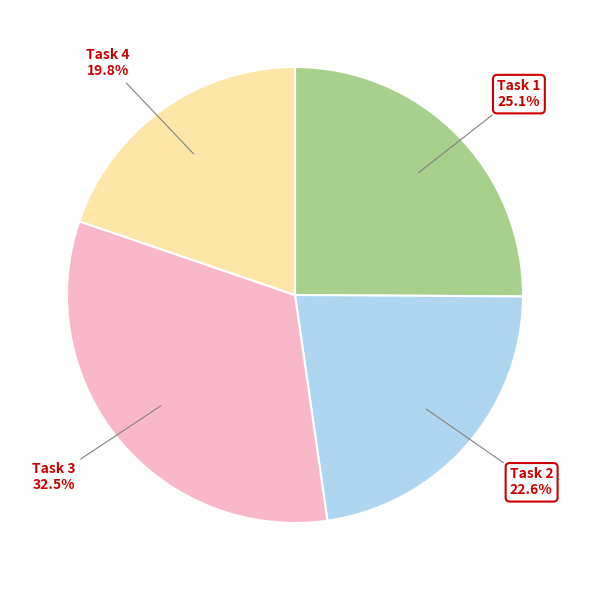

Is there any slice that represents more than half of the pie?

No